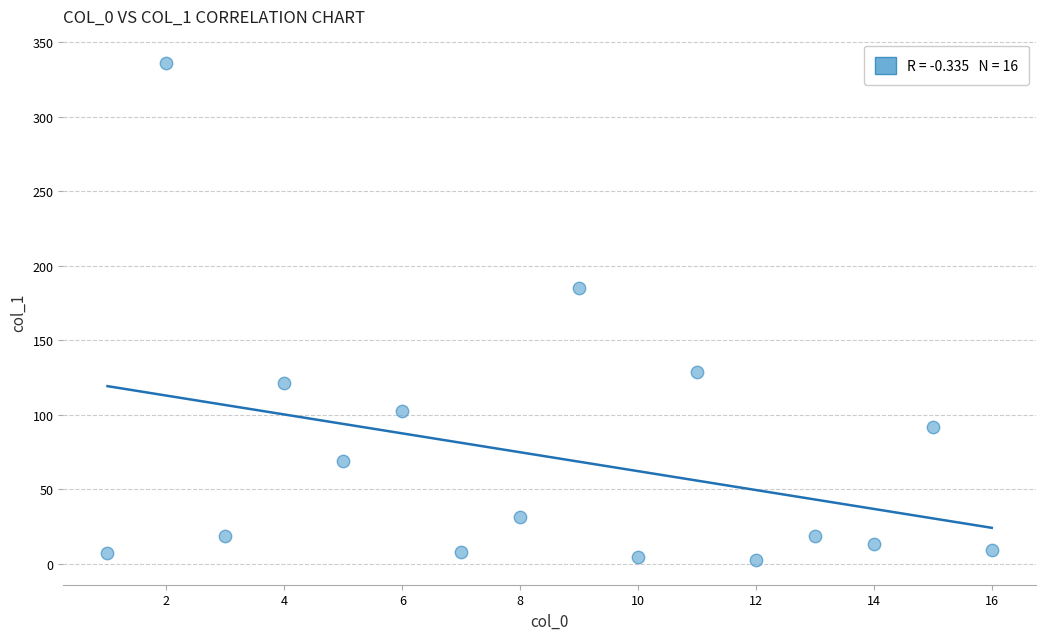

What is the range of X values (max minus min)?

15.0